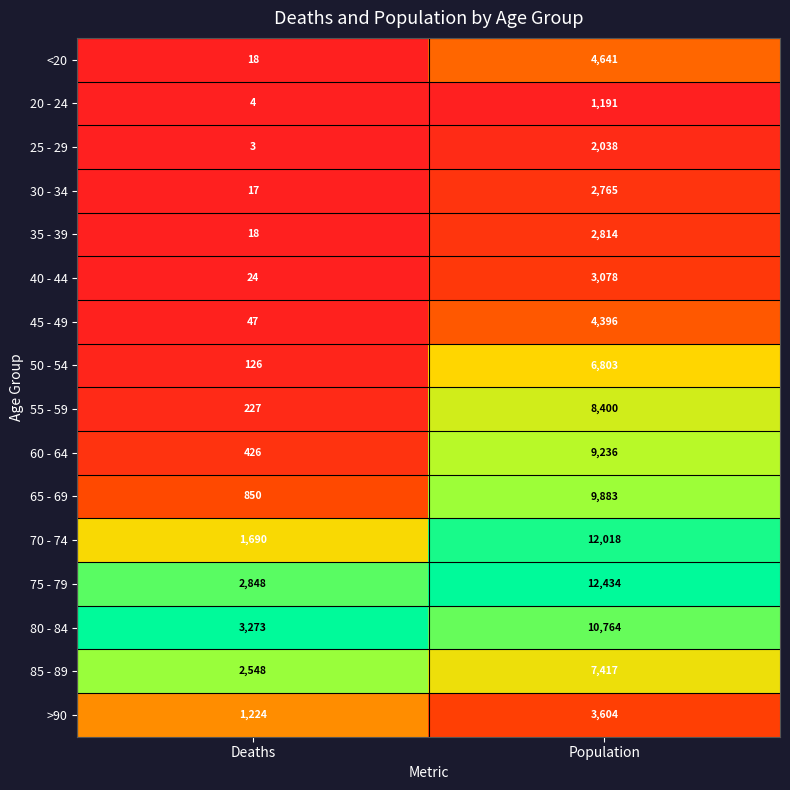

What is the difference between the 80 - 84 values at Deaths and Population?

7491